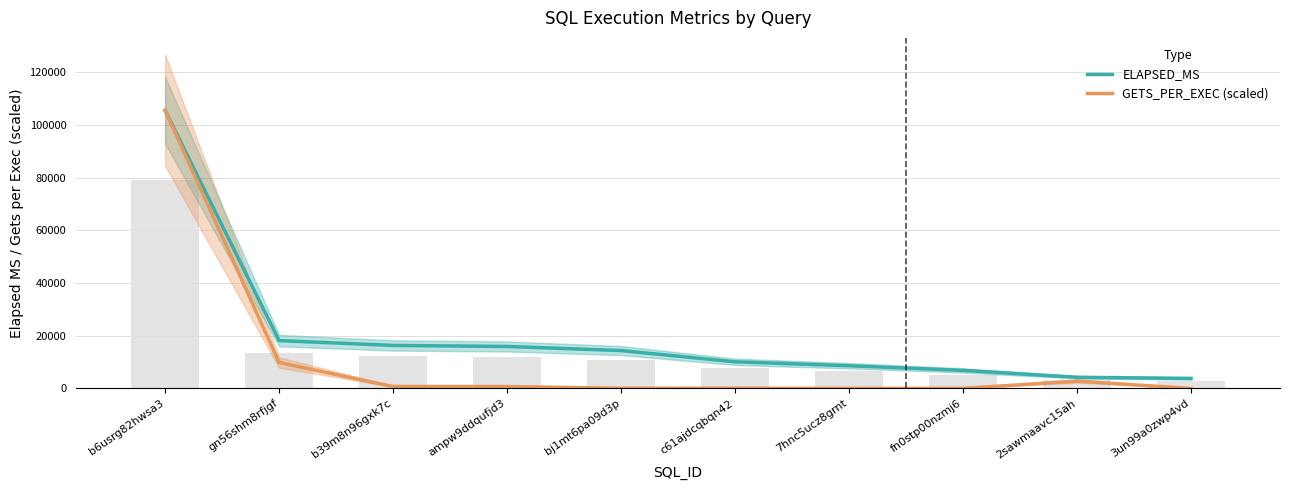

Are the bars grouped side by side (vs. stacked)?

Yes